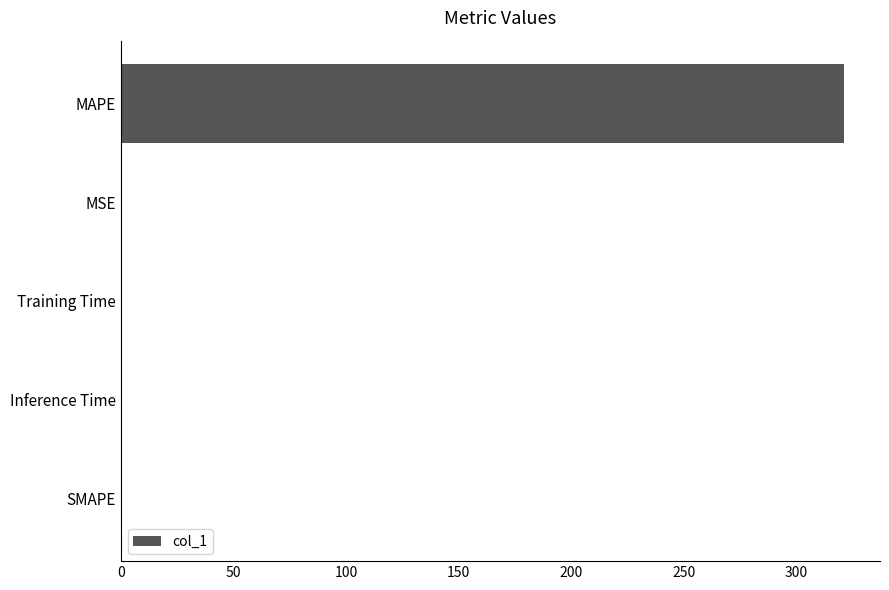

What is the greatest value displayed?

321.0